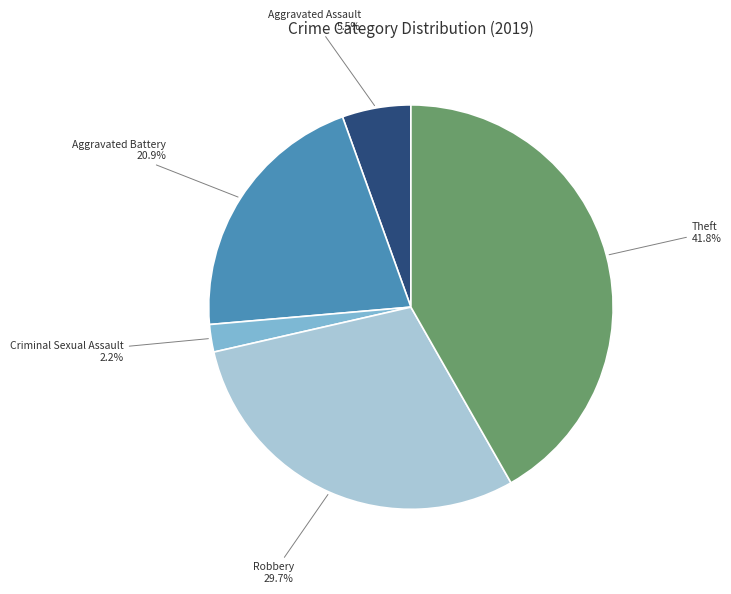

Is it true that Robbery is 22% of the pie?

False